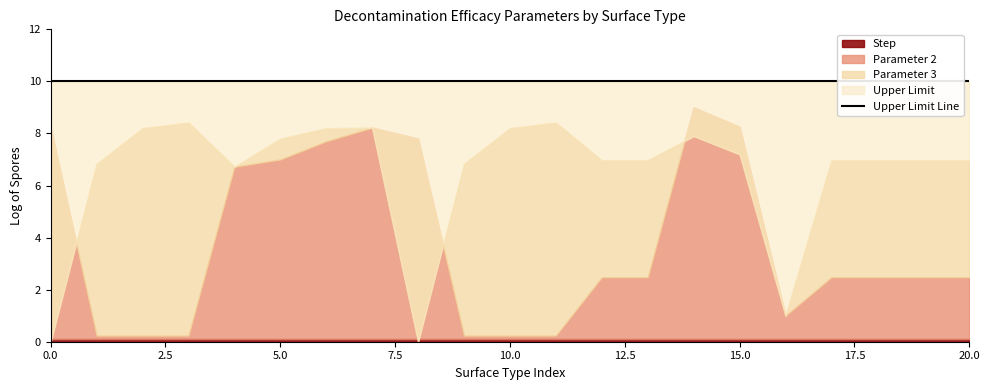

True or false: Parameter 2 and Upper Limit intersect in this chart.

False